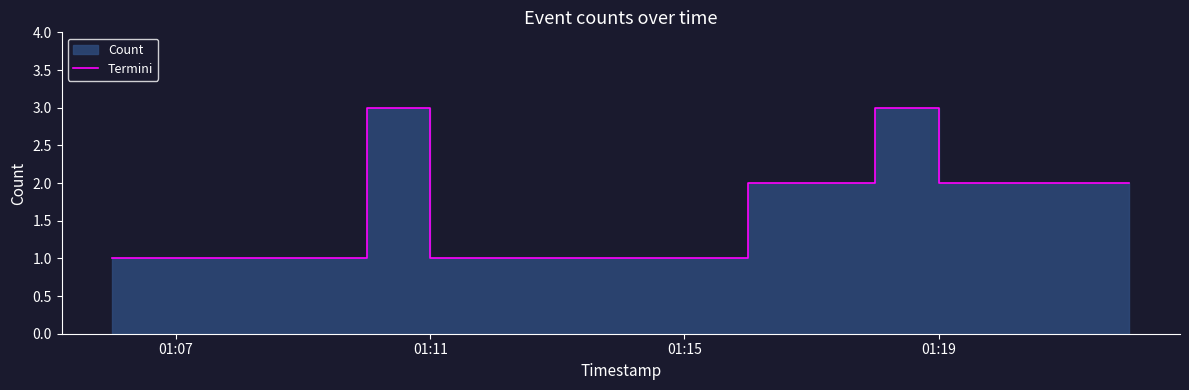

At which category does the data reach its first local valley?

01:11